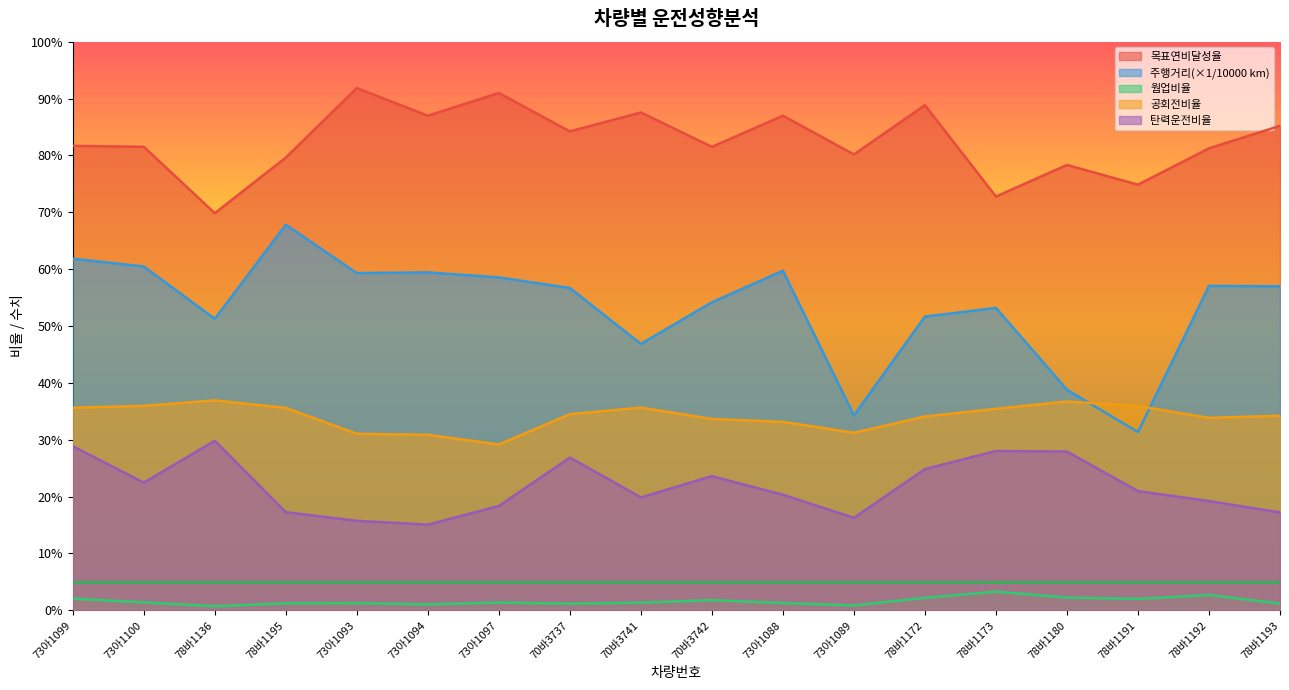

The 탄력운전비율 series shows 0.3 at 70바3737. True or false?

True